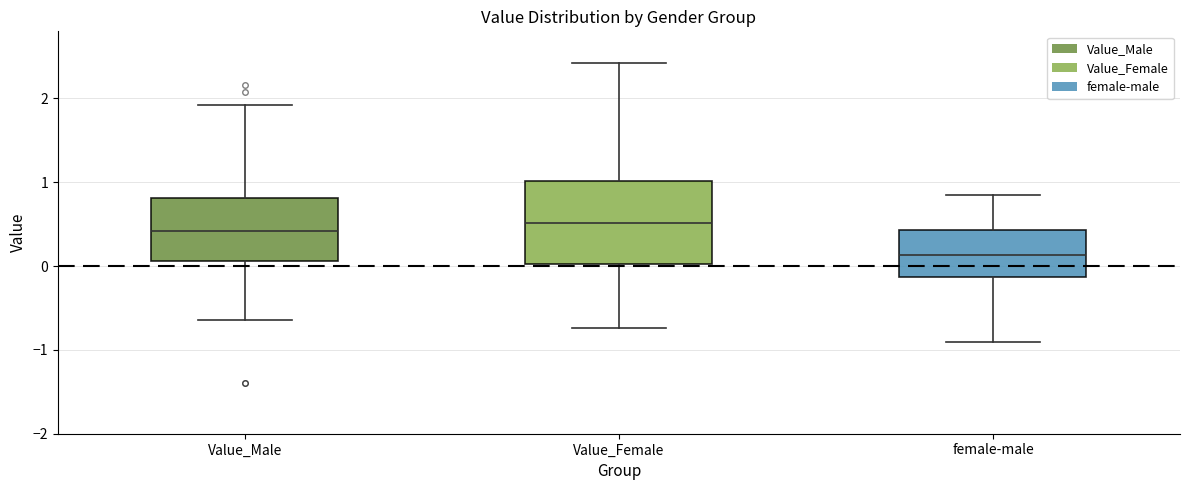

Reading left to right, transcribe this box plot: for each box, give where its median line is, the range the box spans, and where its two whiskers end, as read against the y-axis. The values are not printed on the chart, so give them approximately, as read against the axis.

Value_Male: median 0.4, box 0.1 to 0.8, whiskers -0.6 to 1.9
Value_Female: median 0.5, box 0.0 to 1.0, whiskers -0.7 to 2.4
female-male: median 0.1, box -0.1 to 0.4, whiskers -0.9 to 0.9